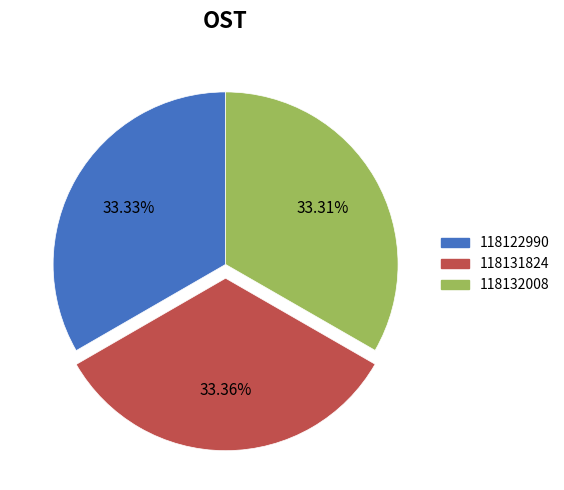

Do 118132008 and 118122990 together represent more than half of the pie?

Yes